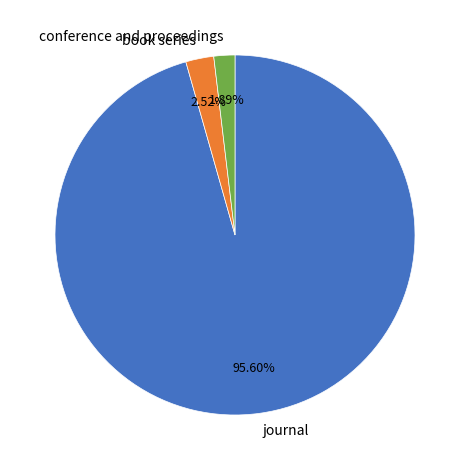

Is the sum of journal and conference and proceedings greater than half?

Yes